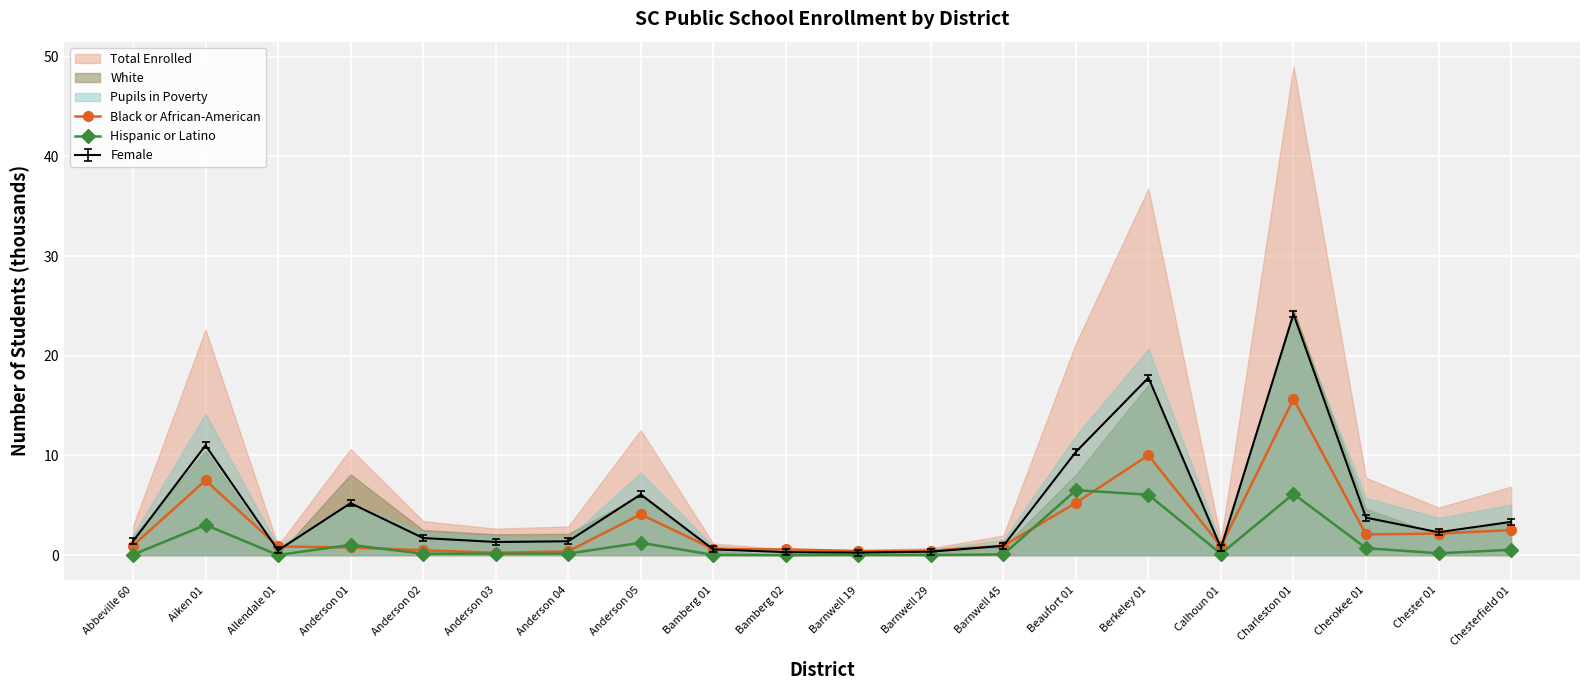

True or false: Hispanic or Latino has a value of 0.0 at Bamberg 02.

True